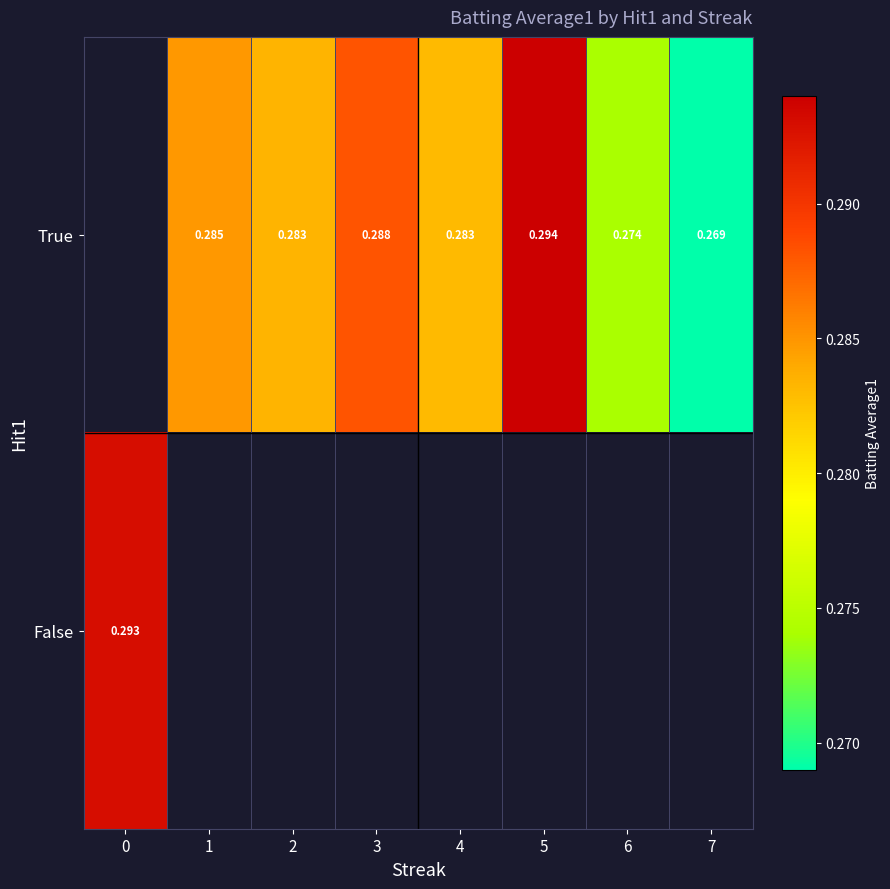

Which category has the highest value across all series?

5